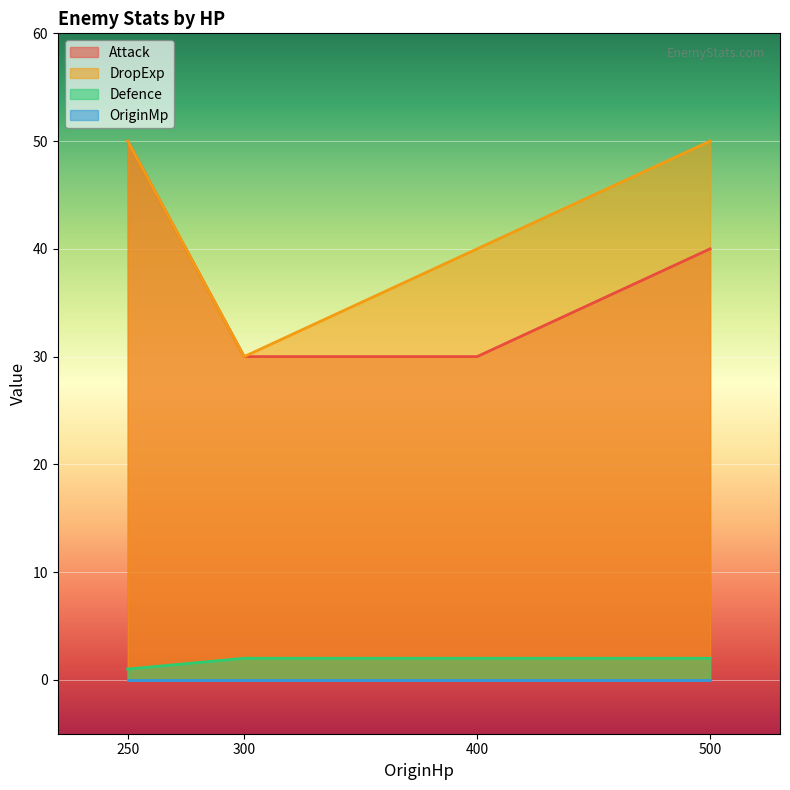

Does the chart display data point markers on the line(s)?

No